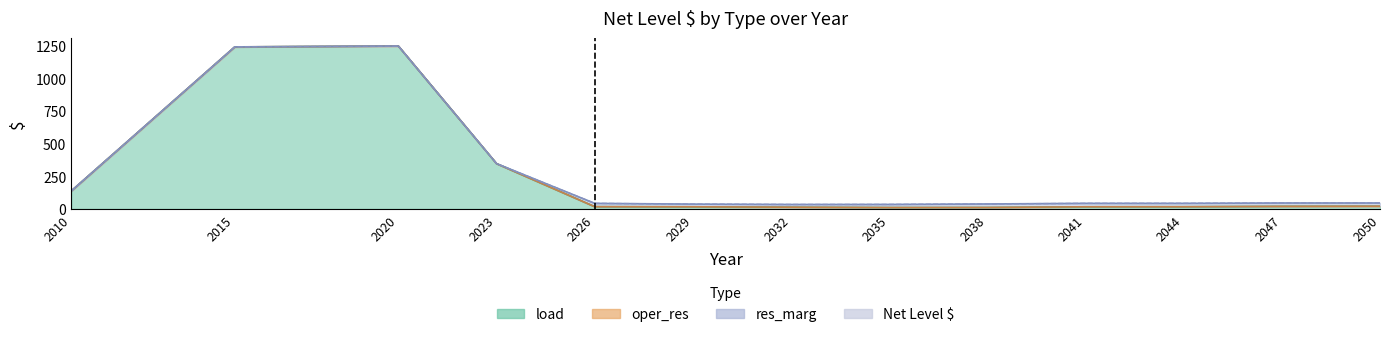

What value does the load series have at 2020?

1245.3